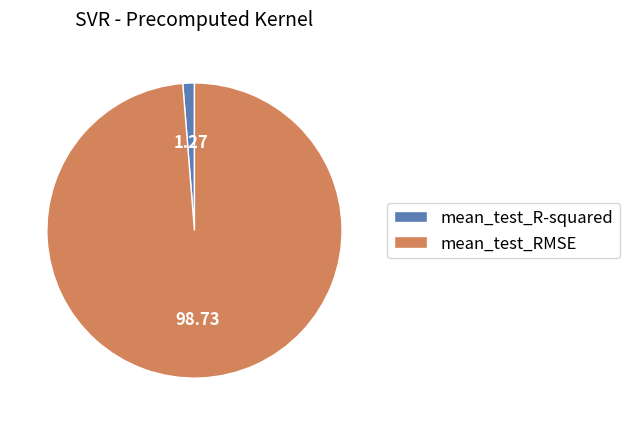

What is the smallest slice in the pie chart?

mean_test_R-squared